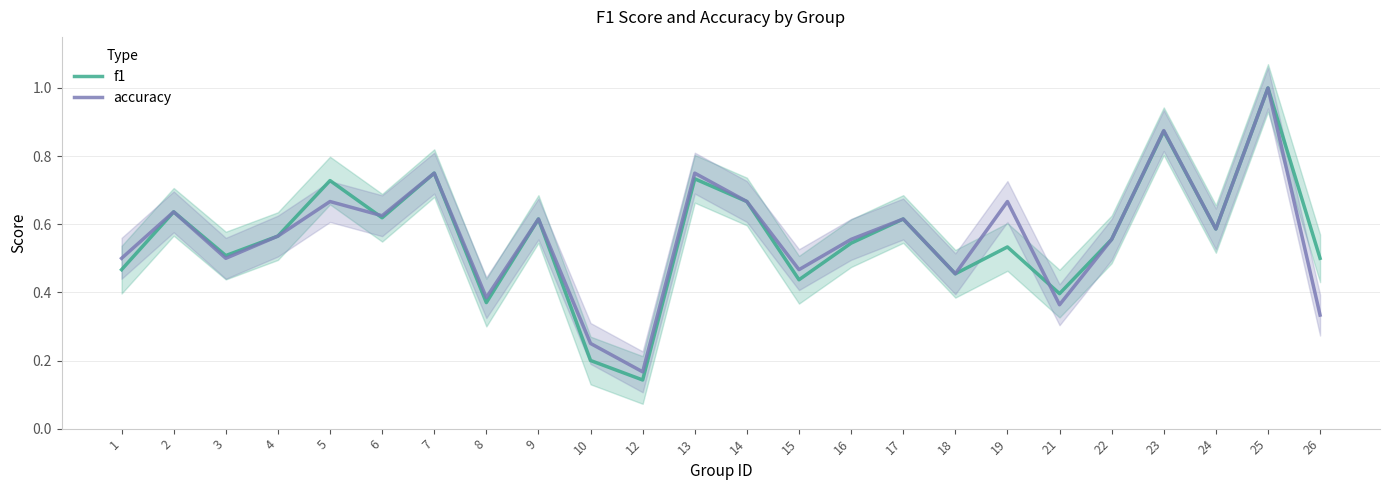

At which label is f1 closest to 0?

12